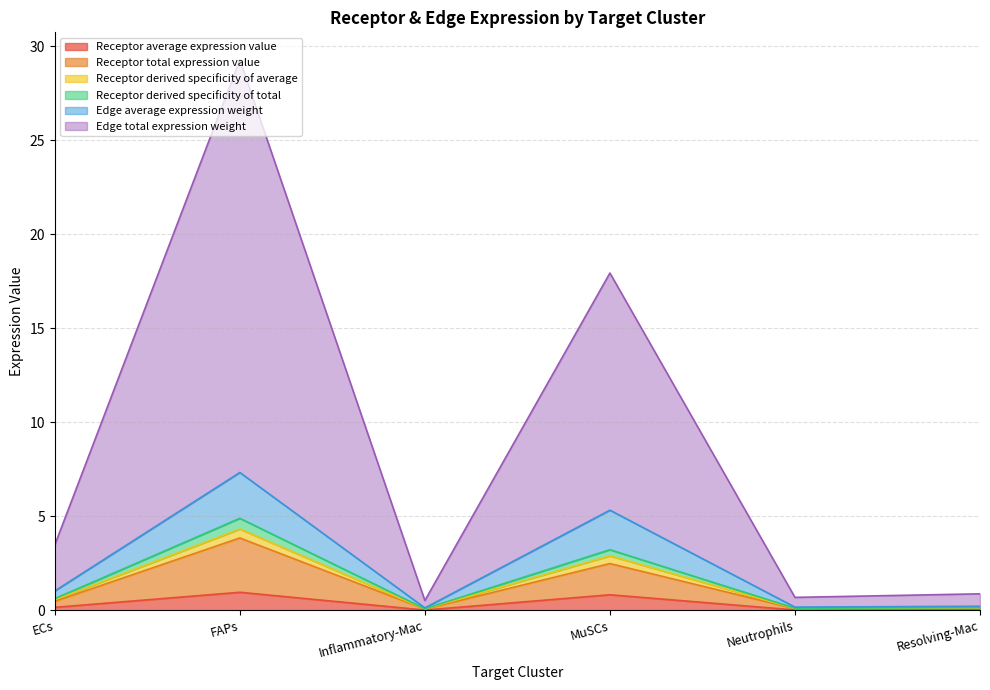

At which category is the sum across all series the highest?

FAPs